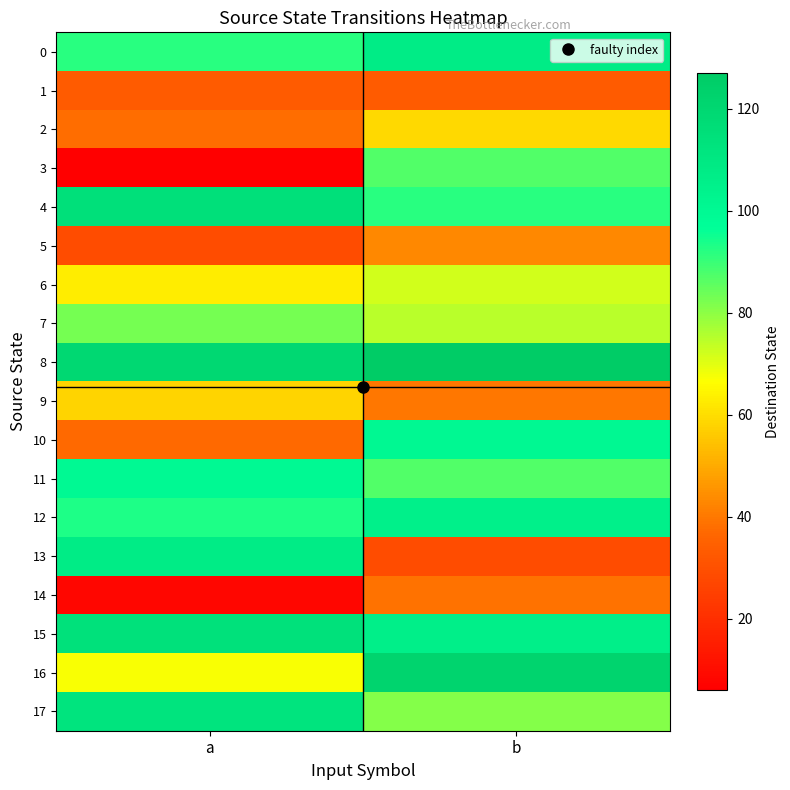

Reading left to right, transcribe all the data shown in this chart.

0: a=92	b=108
1: a=33	b=33
2: a=38	b=59
3: a=6	b=87
4: a=115	b=92
5: a=29	b=43
6: a=63	b=72
7: a=83	b=75
8: a=119	b=127
9: a=58	b=40
10: a=37	b=101
11: a=100	b=87
12: a=93	b=105
13: a=108	b=29
14: a=8	b=39
15: a=114	b=106
16: a=67	b=122
17: a=112	b=81